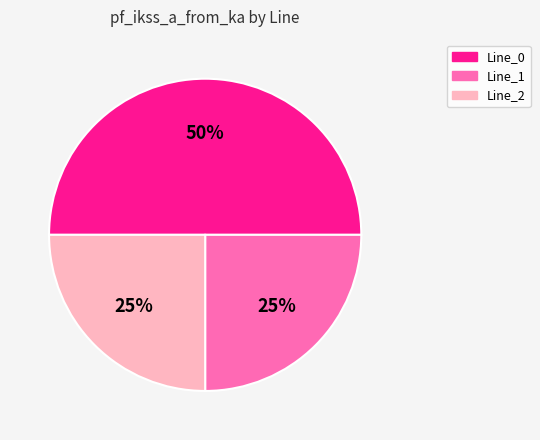

True or false: Line_2 accounts for 25% of the total.

True